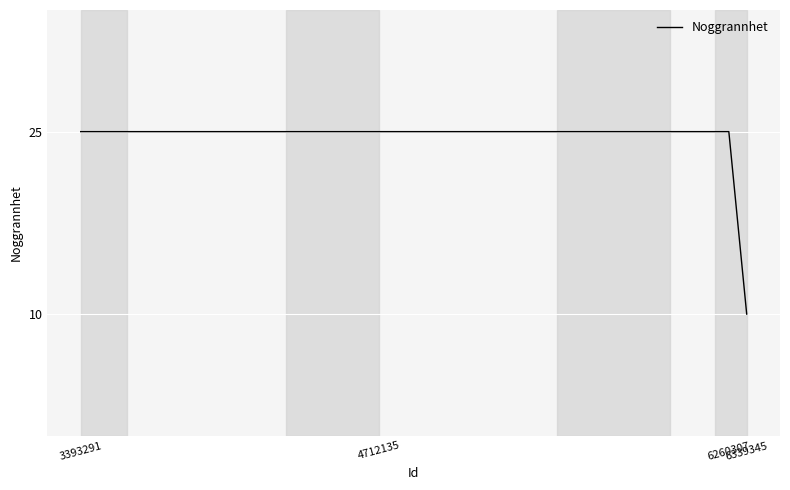

What is the maximum value shown in the chart?

25